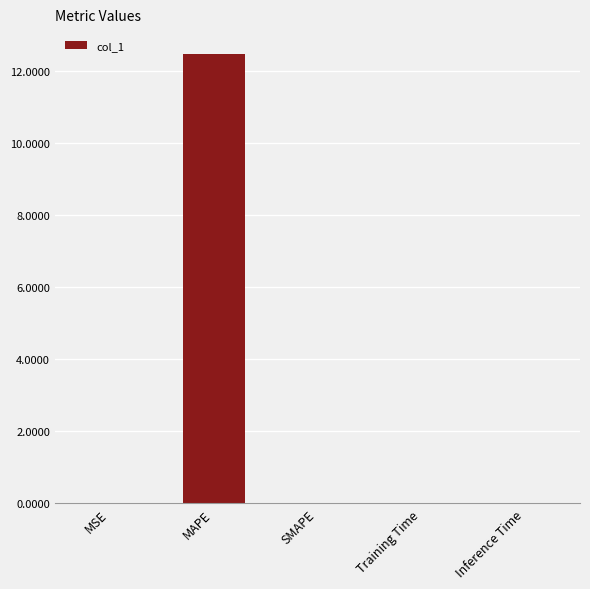

How many series are shown in this chart?

1